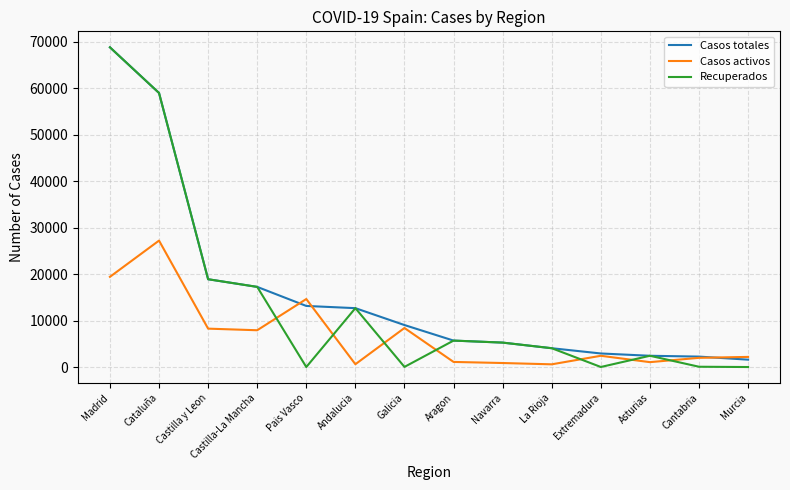

Which series changed the most between Asturias and Murcia?

Recuperados